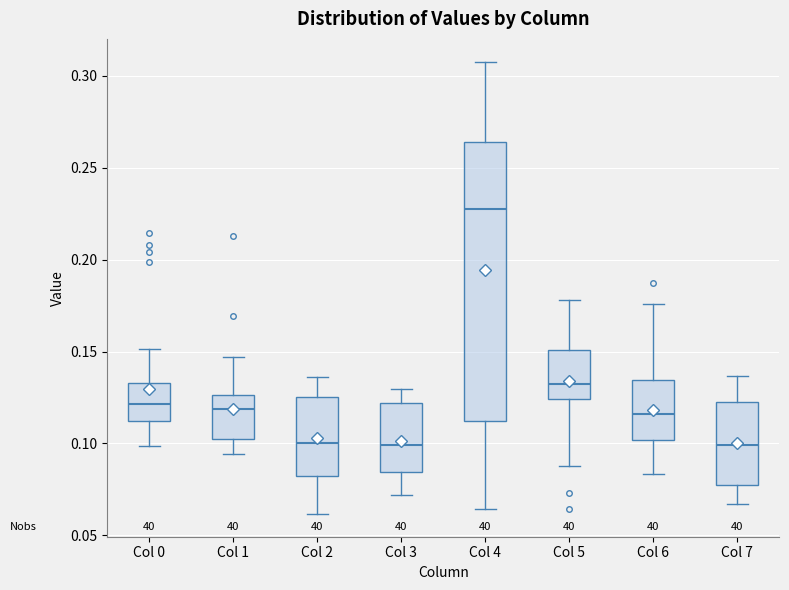

Reading left to right, transcribe this box plot: for each box, give where its median line is, the range the box spans, and where its two whiskers end, as read against the y-axis. The values are not printed on the chart, so give them approximately, as read against the axis.

Col 0: median 0.120, box 0.110 to 0.135, whiskers 0.100 to 0.150
Col 1: median 0.120, box 0.105 to 0.125, whiskers 0.095 to 0.145
Col 2: median 0.100, box 0.085 to 0.125, whiskers 0.060 to 0.135
Col 3: median 0.100, box 0.085 to 0.120, whiskers 0.070 to 0.130
Col 4: median 0.230, box 0.110 to 0.265, whiskers 0.065 to 0.310
Col 5: median 0.130, box 0.125 to 0.150, whiskers 0.090 to 0.180
Col 6: median 0.115, box 0.100 to 0.135, whiskers 0.085 to 0.175
Col 7: median 0.100, box 0.075 to 0.120, whiskers 0.065 to 0.135